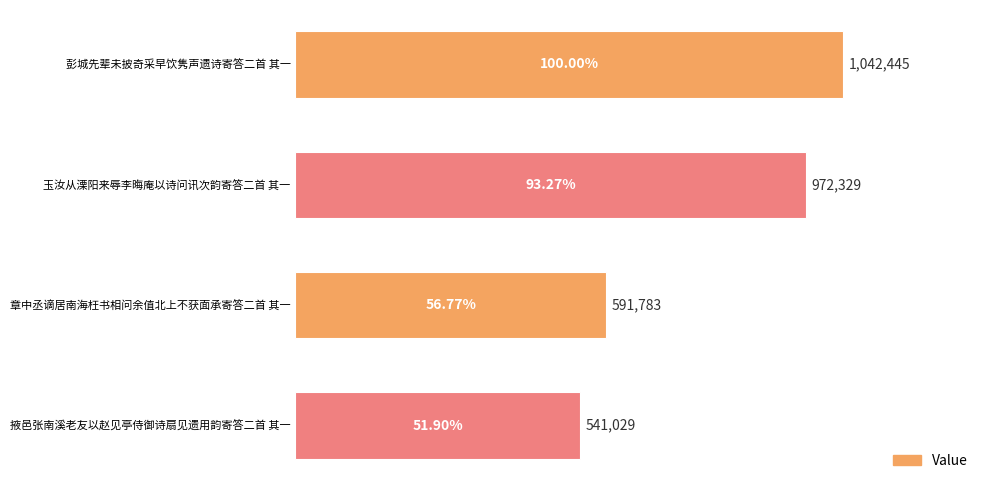

Are the bars grouped side by side (vs. stacked)?

No